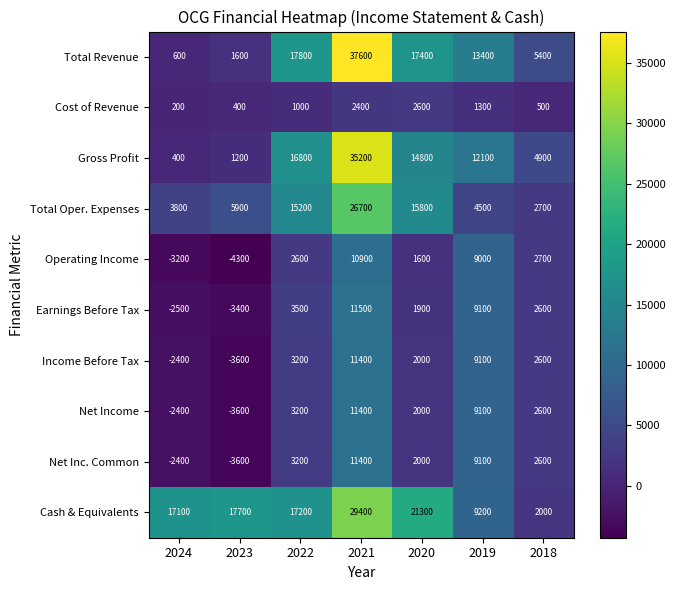

Where is Income Before Tax nearest to the value 3900?

2022